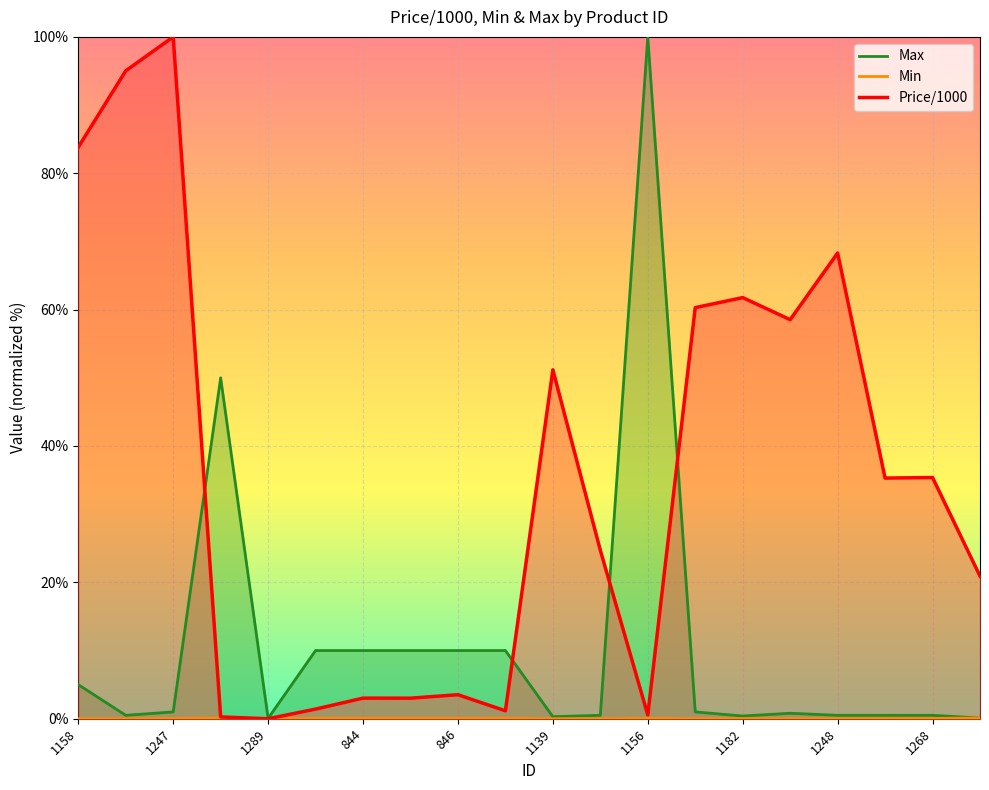

The value of Max at 1215 is 1.0. True or false?

False